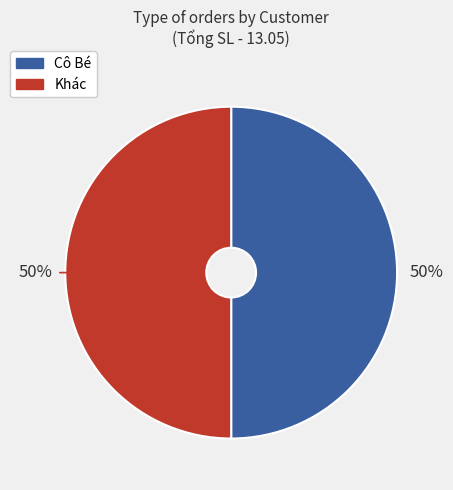

To the nearest percent, what is the average slice percentage?

50%